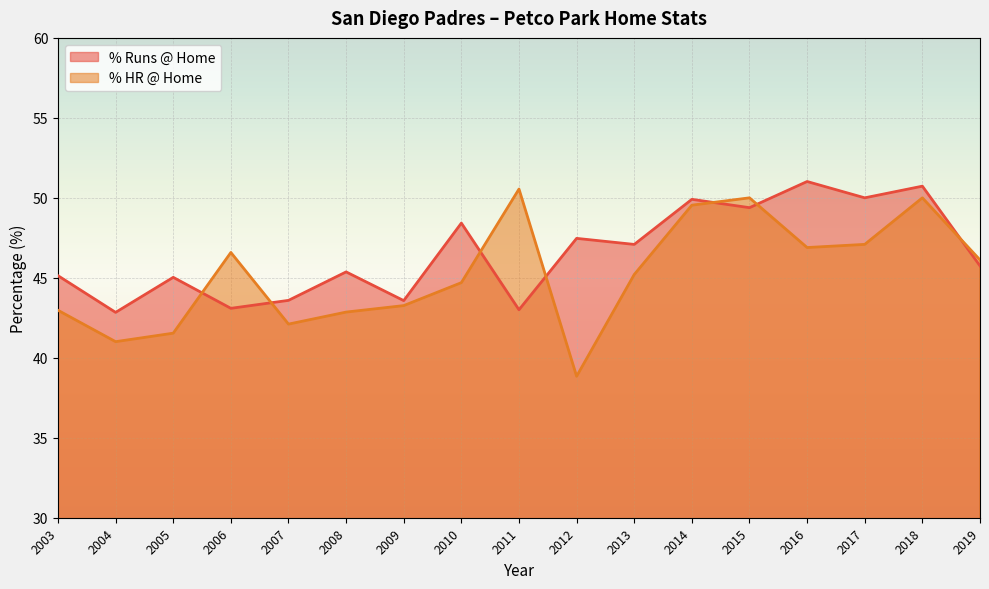

Reading left to right, list all the values displayed in this chart.

% Runs @ Home: 45.1	42.8	45.0	43.1	43.6	45.4	43.6	48.4	43.0	47.5	47.1	49.9	49.4	51.0	50.0	50.7	45.7
% HR @ Home: 43.0	41.0	41.5	46.6	42.1	42.9	43.3	44.7	50.5	38.8	45.2	49.5	50.0	46.9	47.1	50.0	46.1